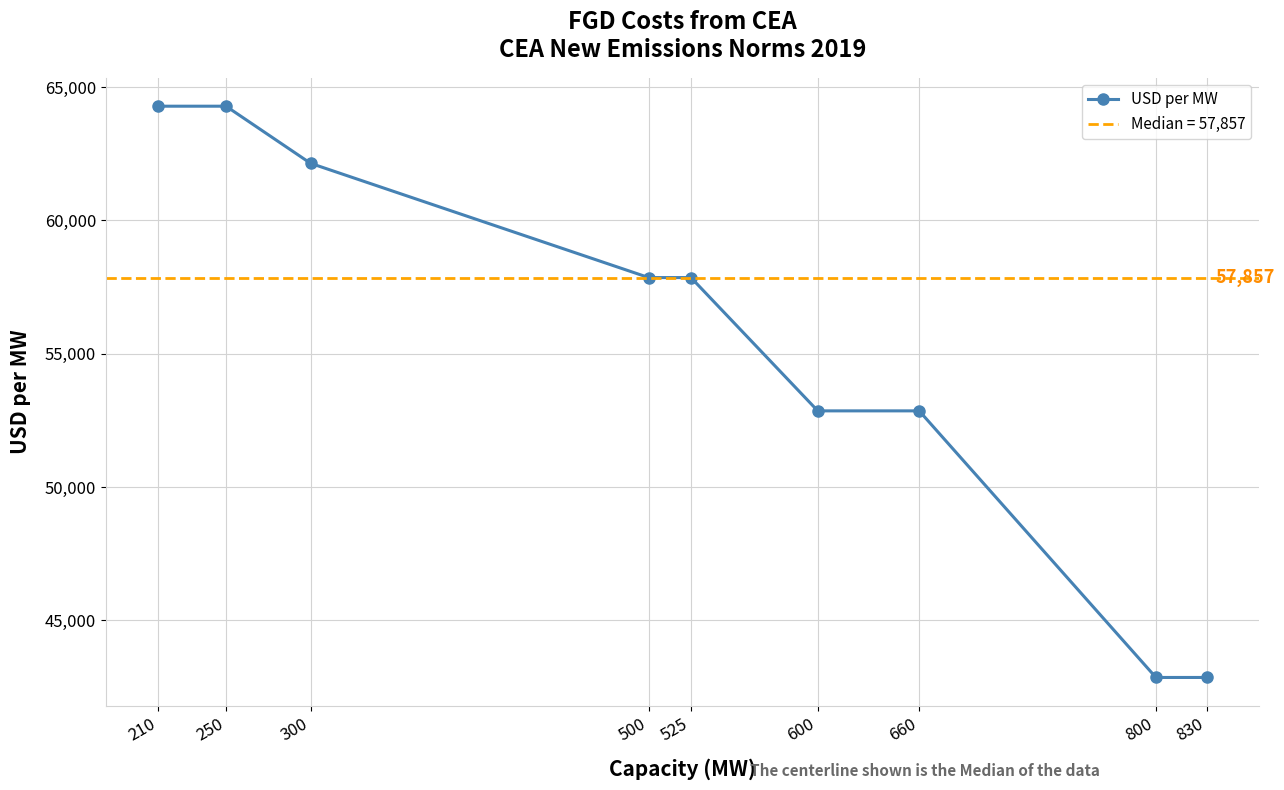

What is the difference between the values at 525 and 830?

15000.0